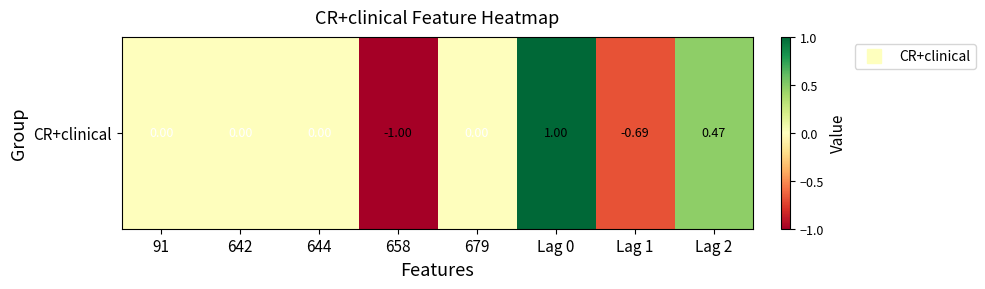

What is the difference between the values at Lag 2 and Lag 0?

0.5